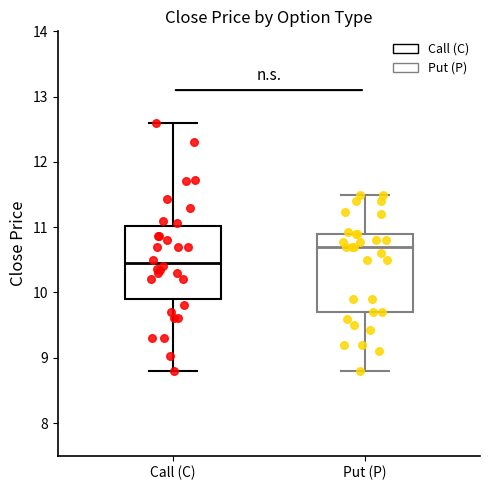

Where is the upper edge of the box for Put (P) on the y-axis? The values are not printed on the chart, so give them approximately, as read against the axis.

10.9